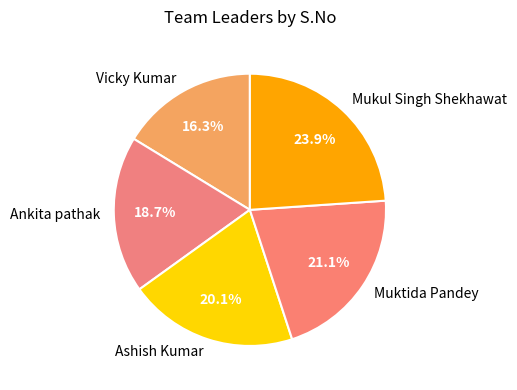

True or false: Ankita pathak accounts for 19% of the total.

True